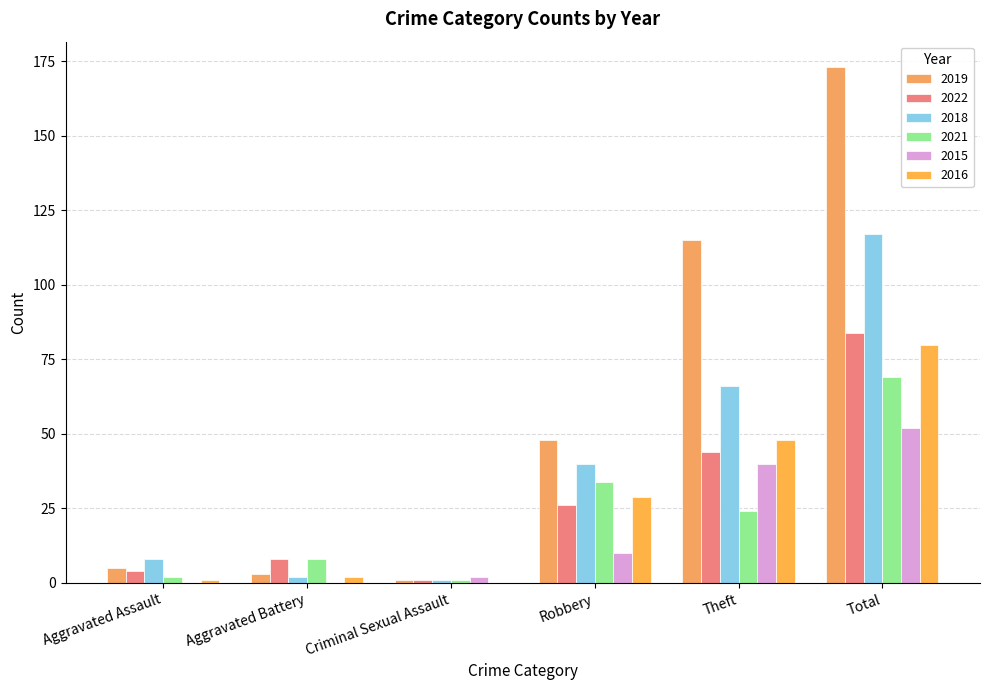

What is the label of the 2nd bar from the right?

Theft